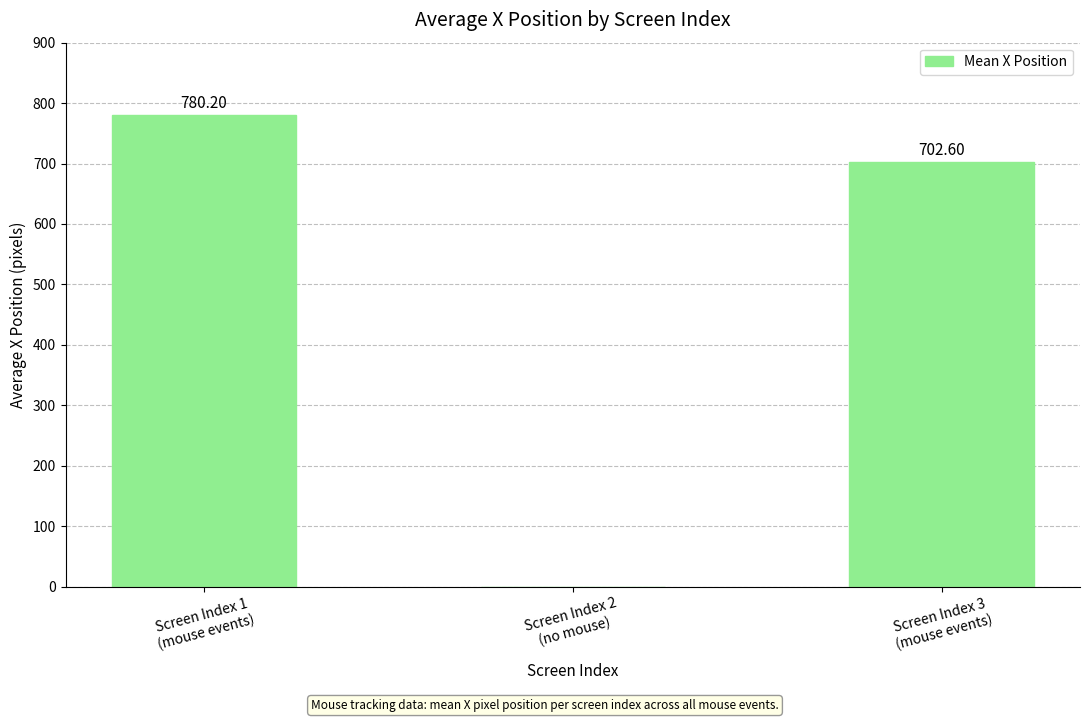

Reading left to right, extract all data points from this chart.

Screen Index 1
(mouse events)=780.2	Screen Index 2
(no mouse)=0.0	Screen Index 3
(mouse events)=702.6